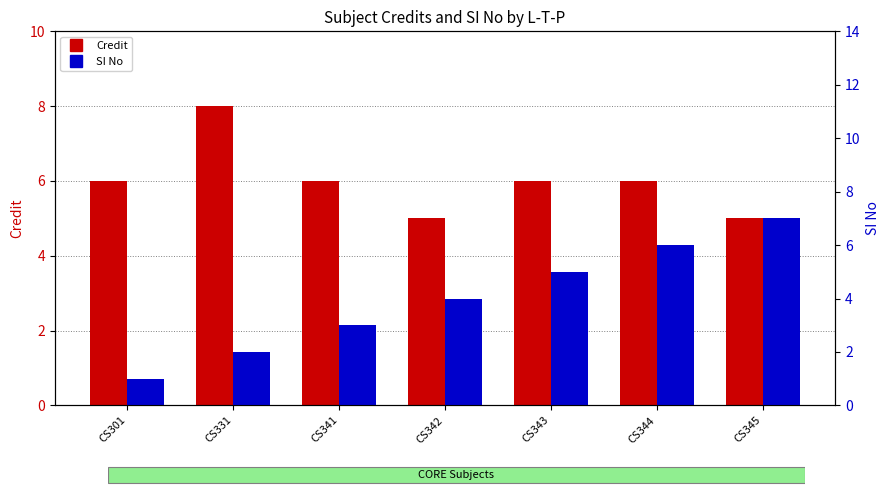

How many groups of bars are there?

7